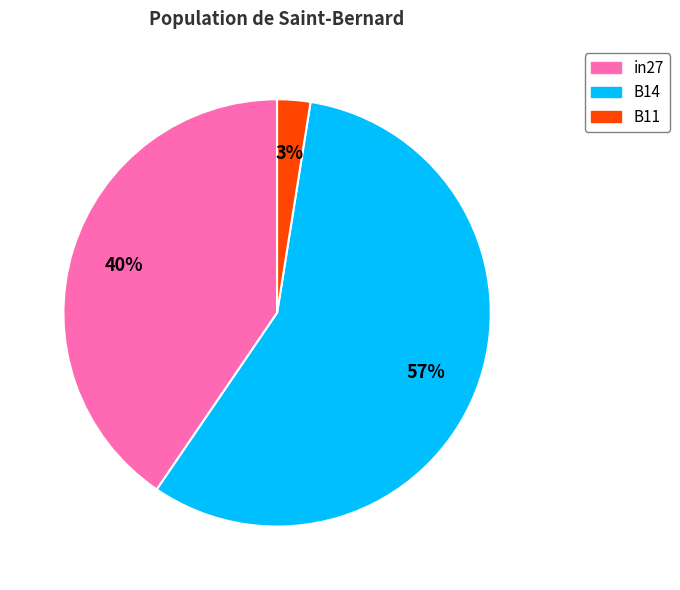

What is the largest slice in the pie chart?

B14